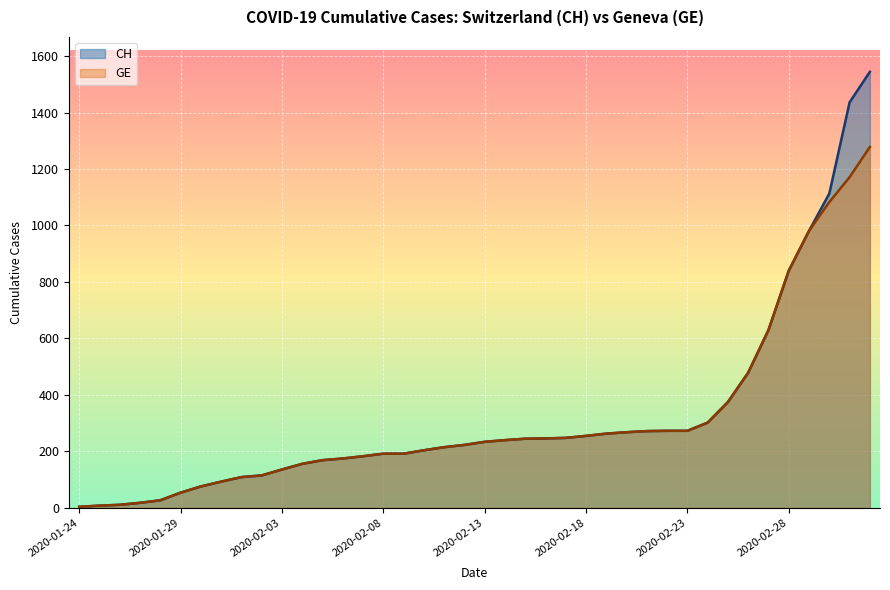

Where does the CH series first go above 234?

2020-02-14